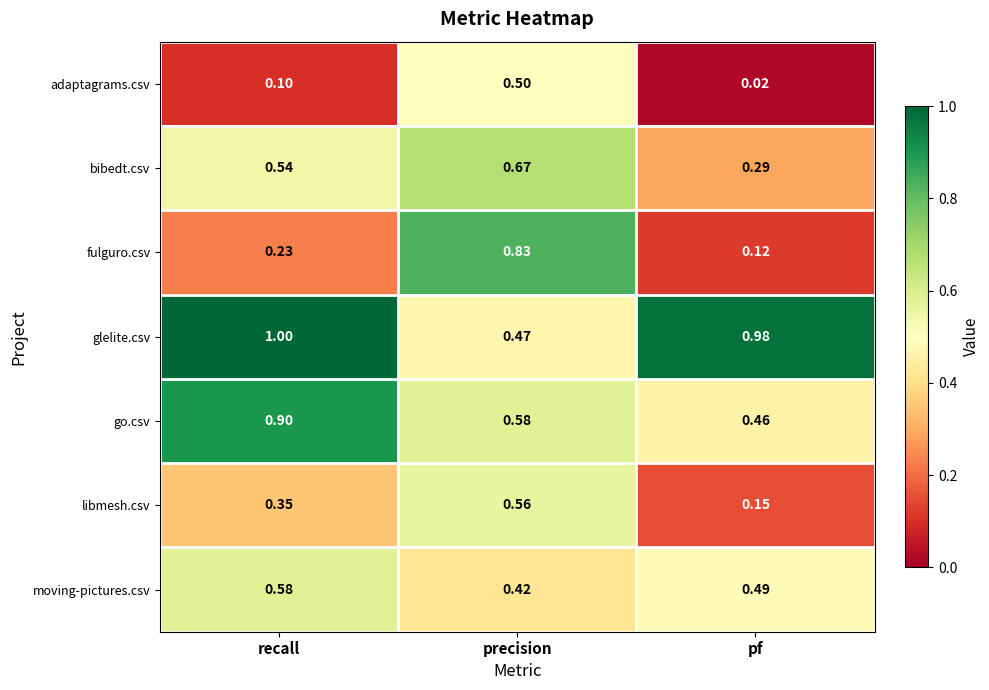

At which label is go.csv closest to 0?

pf